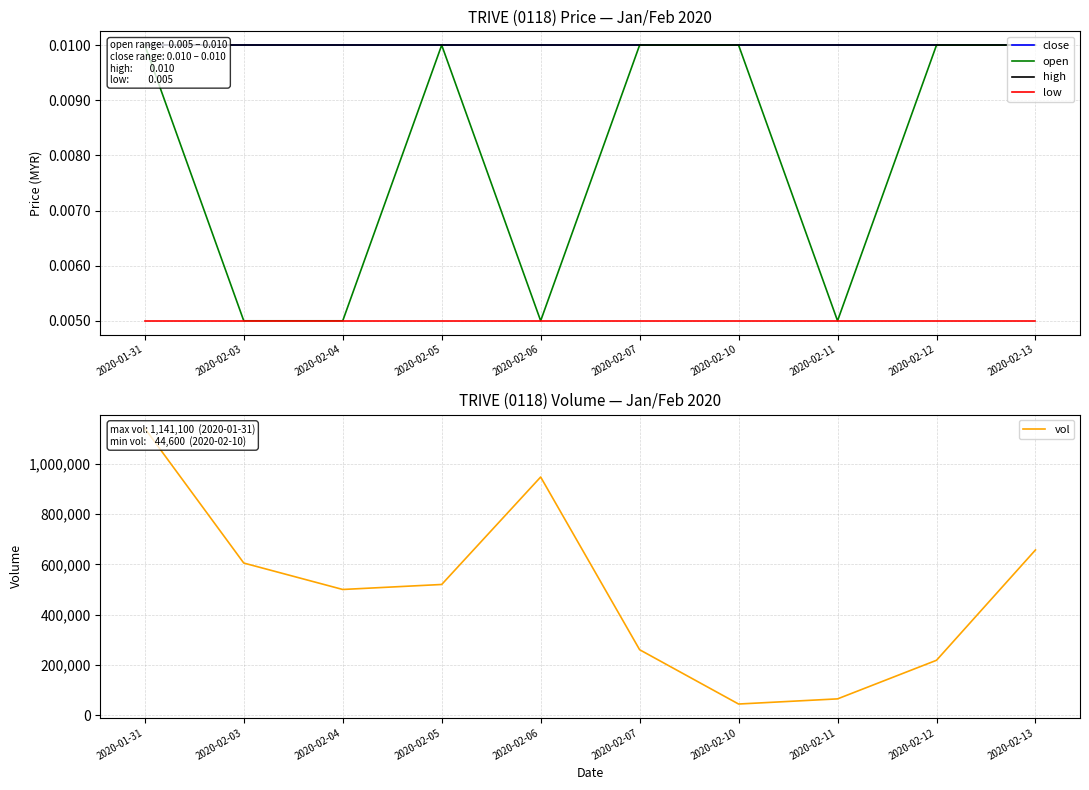

The low series shows 0.0 at 2020-02-06. True or false?

False